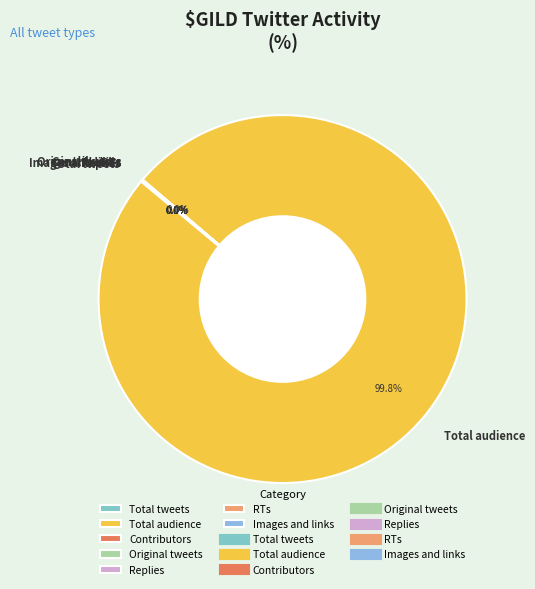

Which slice represents more than half of the pie?

Total audience